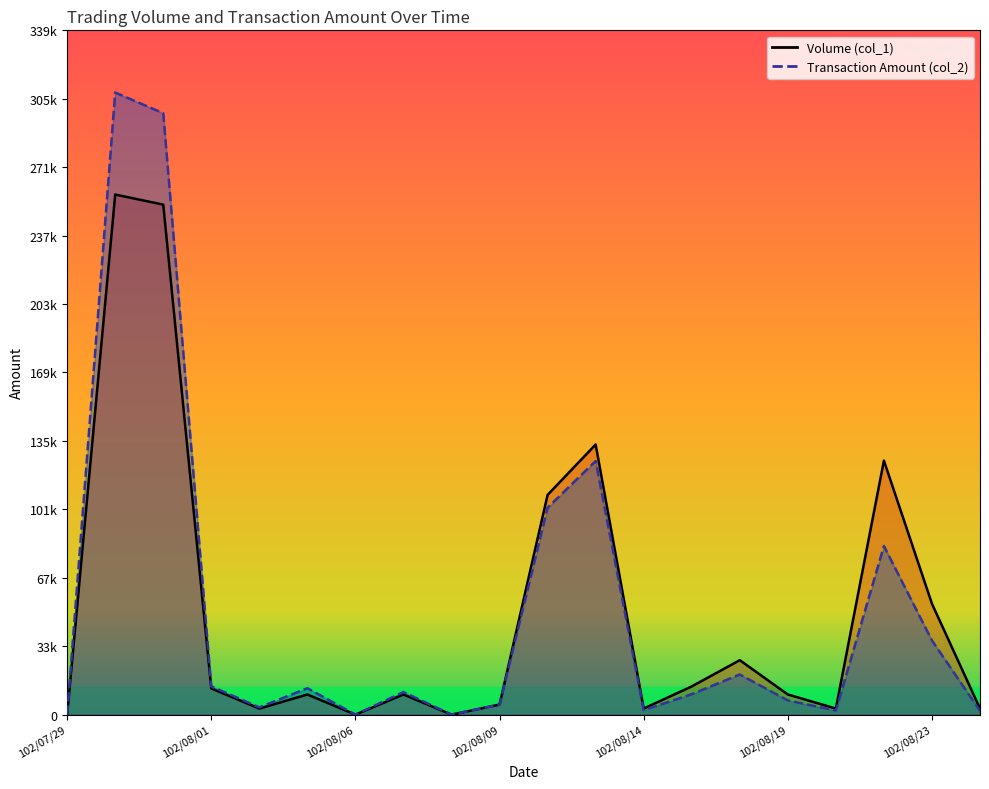

The Transaction Amount (col_2) series shows 516326 at 102/07/31. True or false?

False